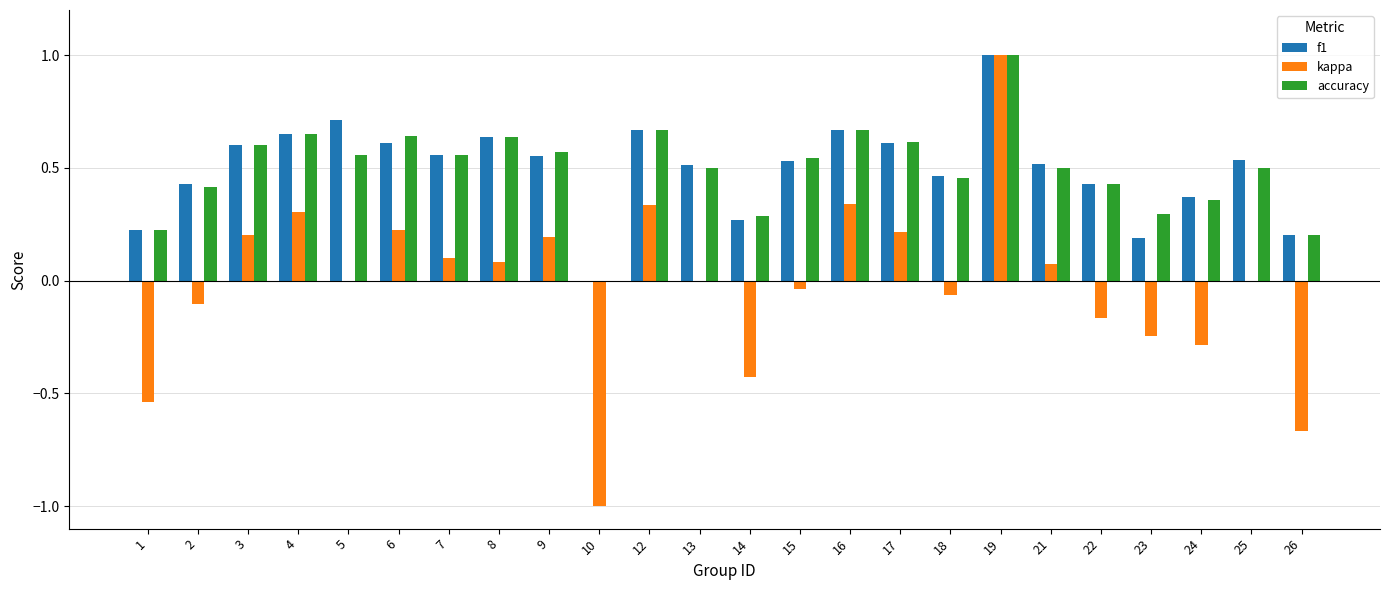

Where is f1 nearest to the value 0?

10